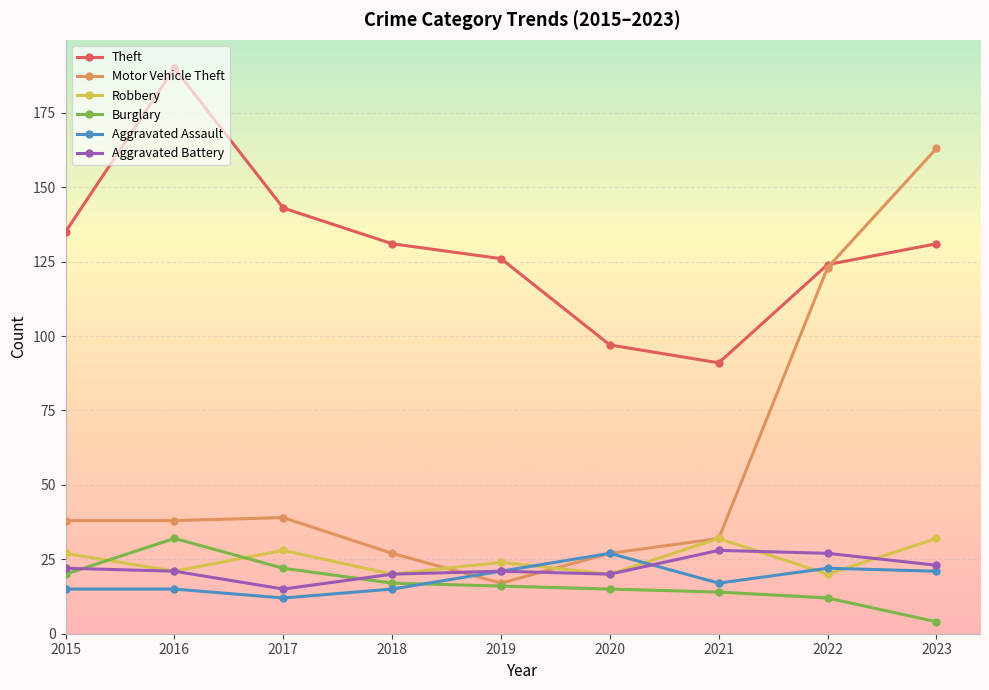

Which series has the largest total across all categories?

Theft